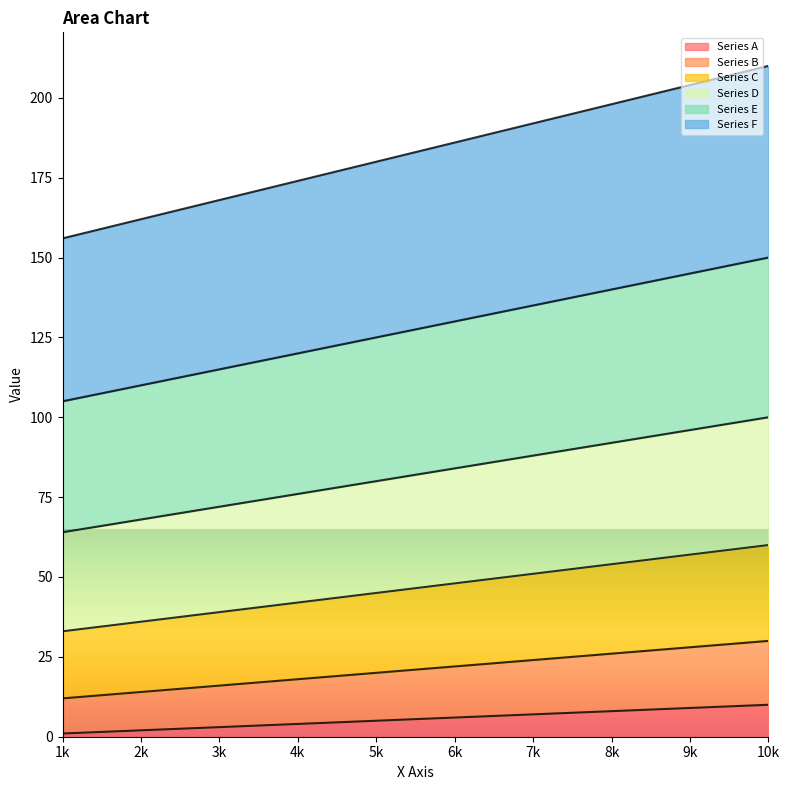

True or false: Series C has a value of 54 at 8k.

True